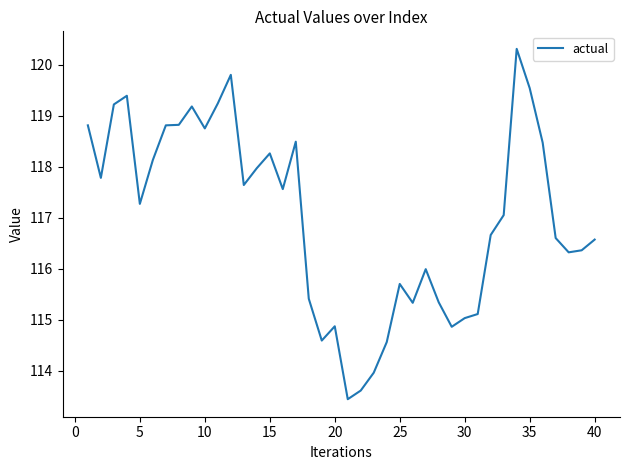

What is the smallest value displayed?

113.4